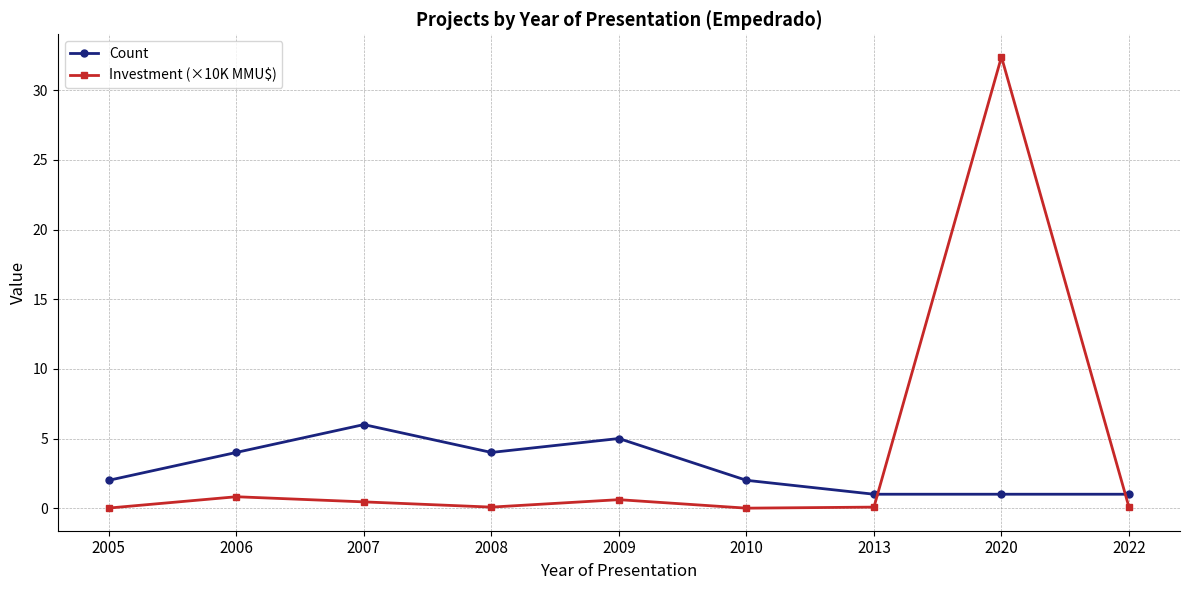

What is the minimum value for Count?

1.0